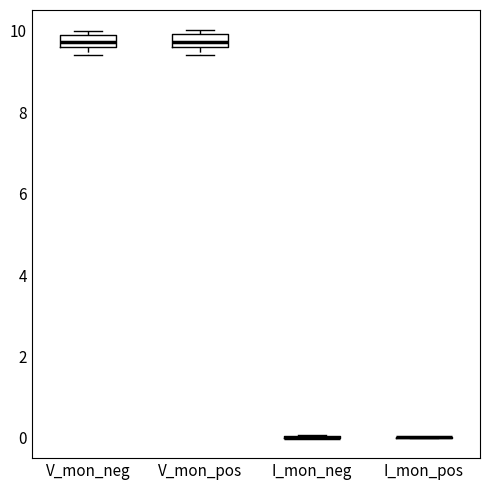

Where is the lower edge of the box for V_mon_pos on the y-axis? The values are not printed on the chart, so give them approximately, as read against the axis.

9.6